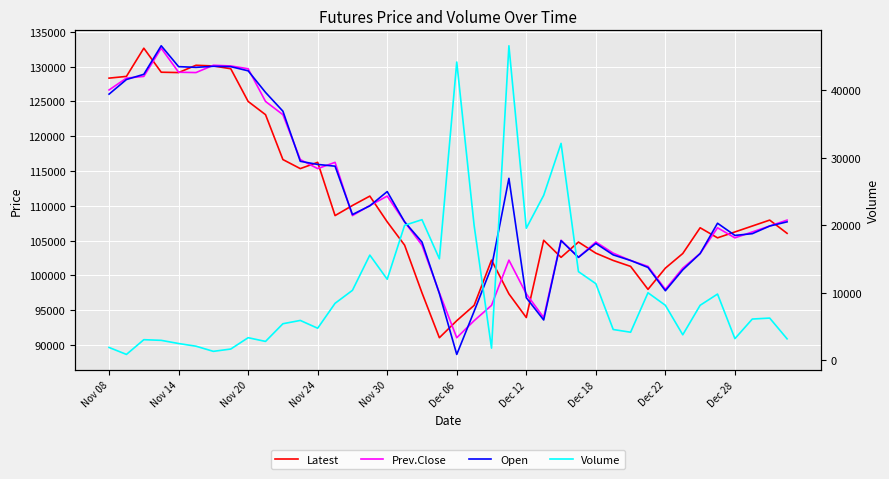

How many data points does each series have?

40